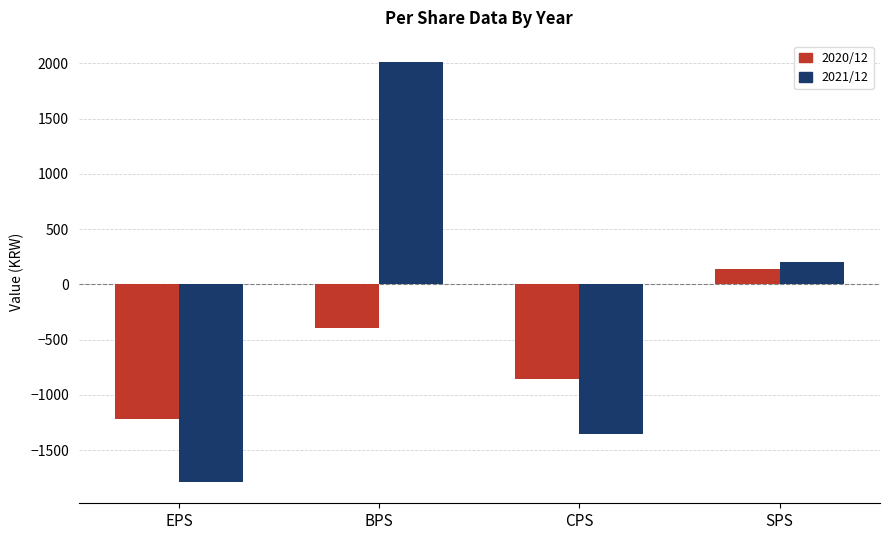

What are all the series names shown in the legend?

2020/12, 2021/12